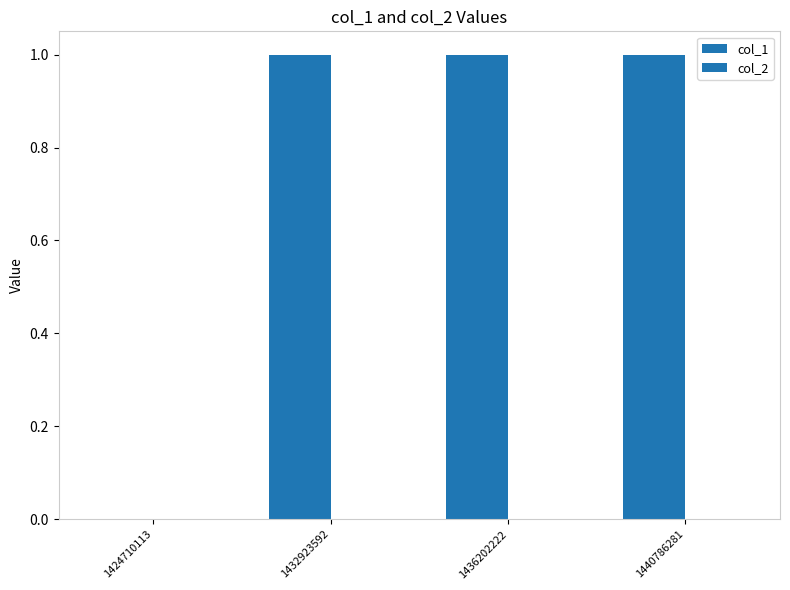

Reading left to right, what are all the values shown in this chart?

col_1: 1424710113=0	1432923592=1	1436202222=1	1440786281=1
col_2: 1424710113=0	1432923592=0	1436202222=0	1440786281=0